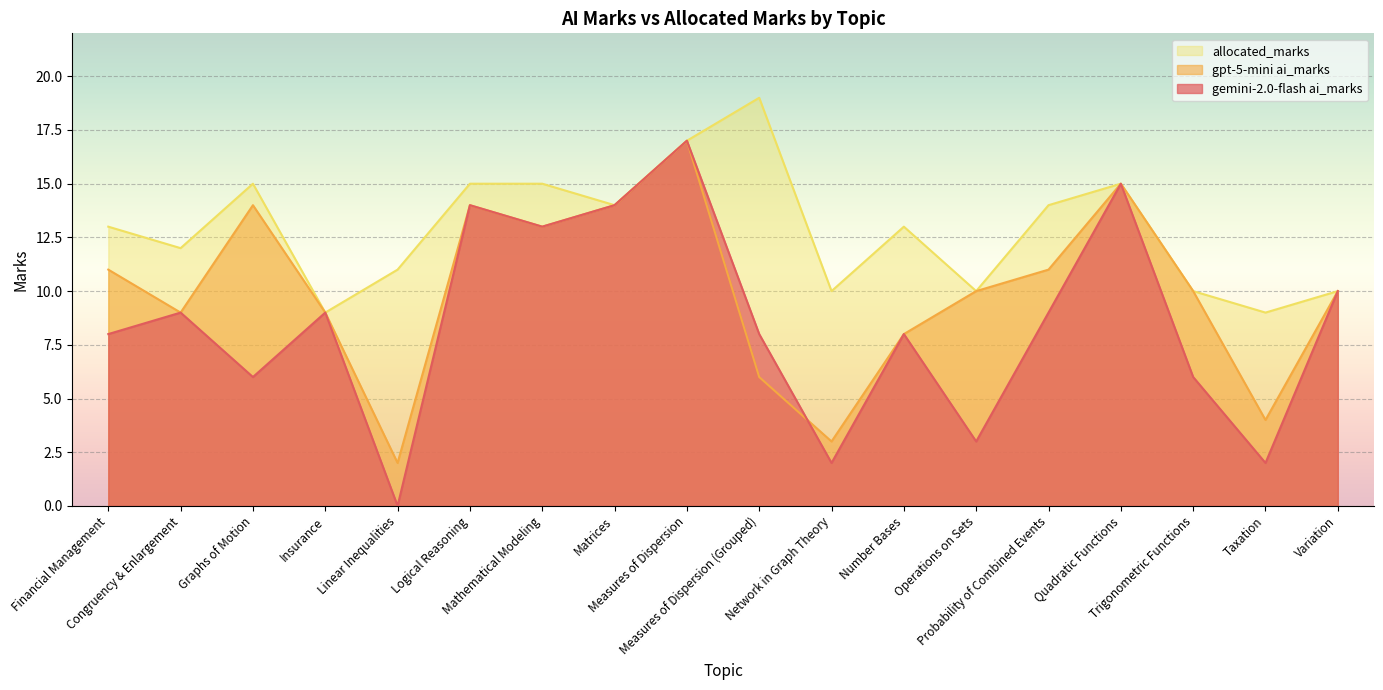

Between Mathematical Modeling and Measures of Dispersion, which series saw the biggest shift?

gemini-2.0-flash ai_marks